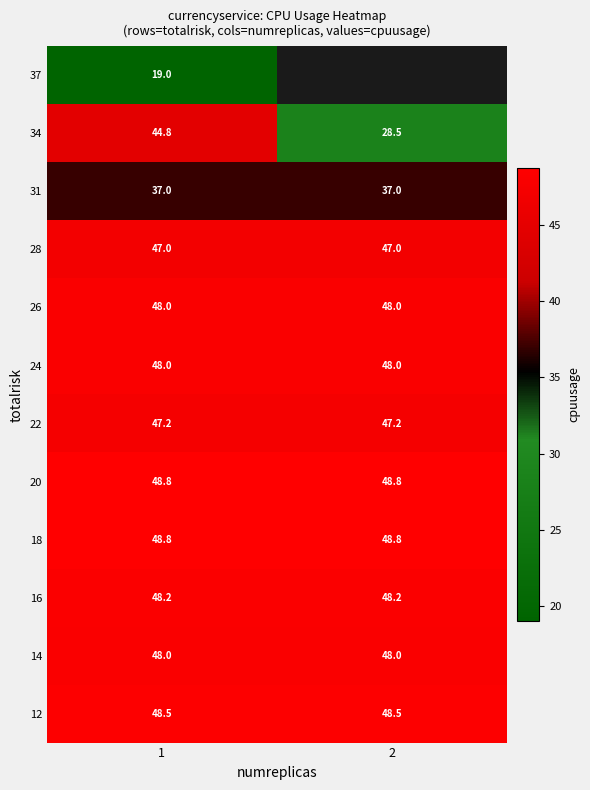

What is the total value across all series at 1?

533.3